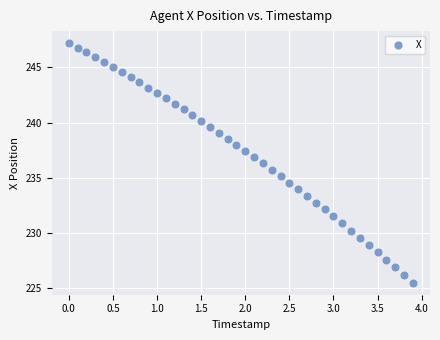

What is the range of Y values (max minus min)?

21.7